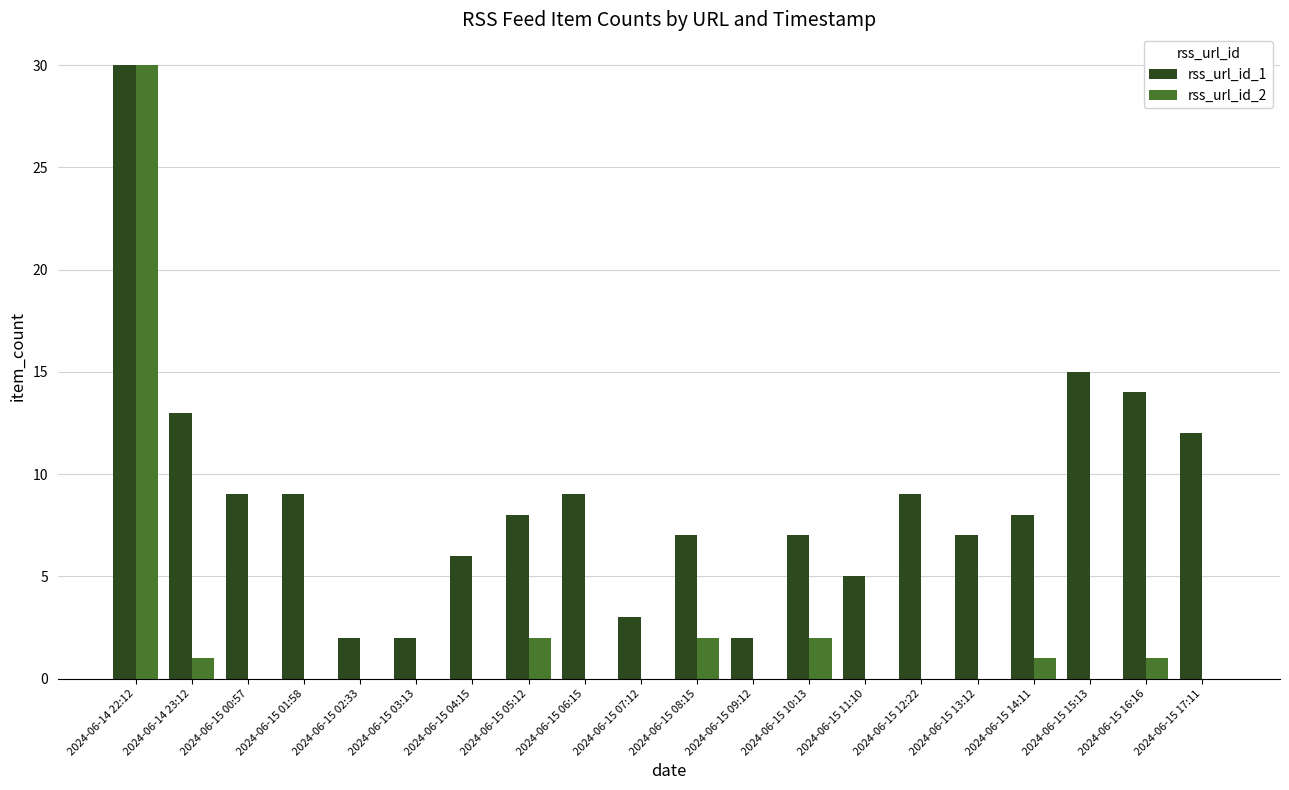

The value of rss_url_id_2 at 2024-06-15 15:13 is 0. True or false?

True